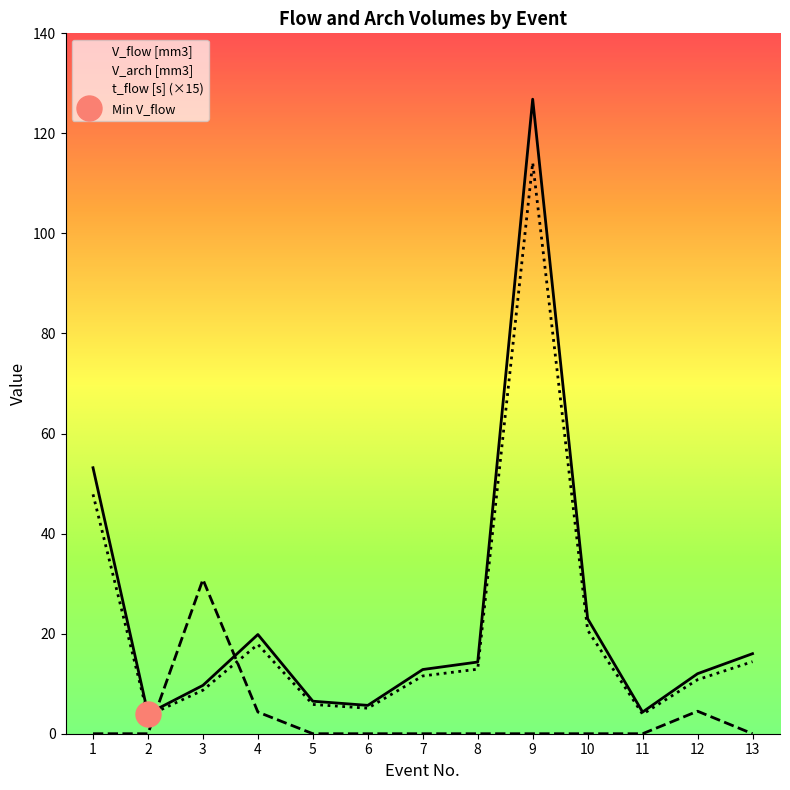

What are all the series names shown in the legend?

V_flow [mm3], V_arch [mm3], t_flow [s]